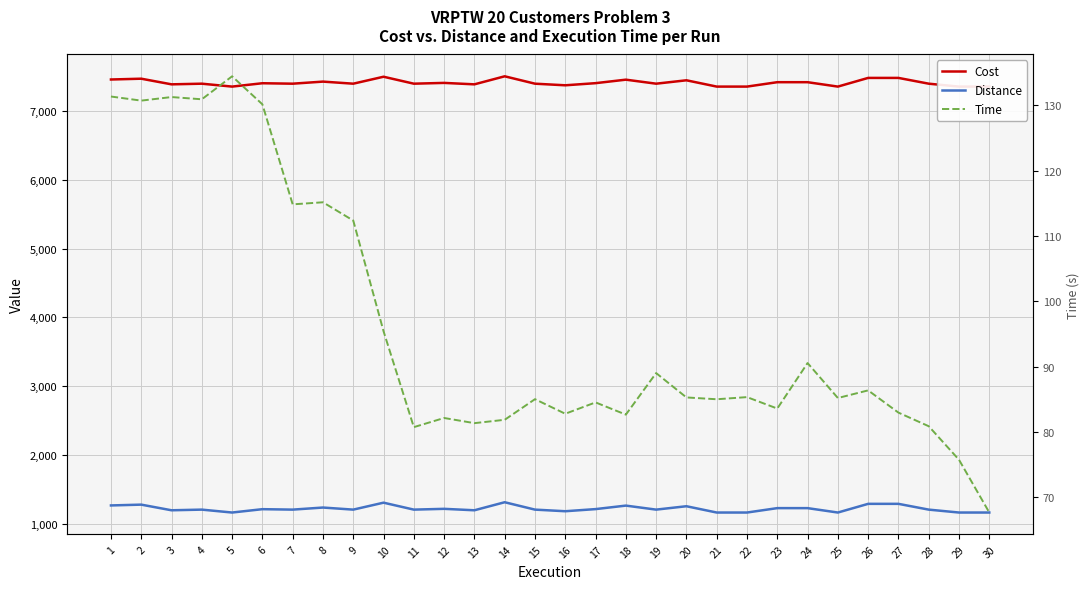

What is the difference between the maximum and minimum values in the Distance series?

149.8